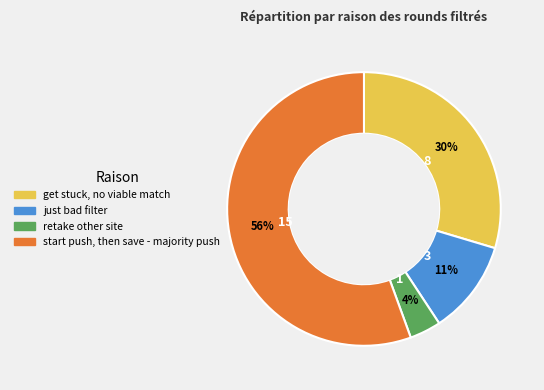

To the nearest percent, what percentage of the pie is just bad filter?

11%